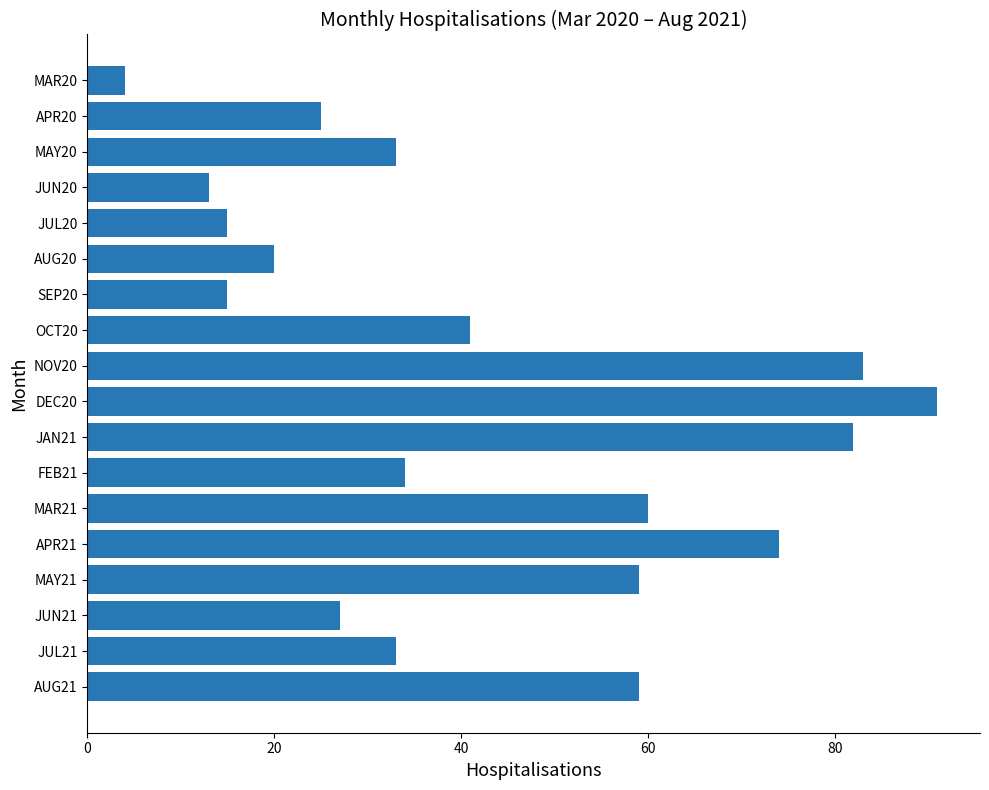

What is the greatest value displayed?

91